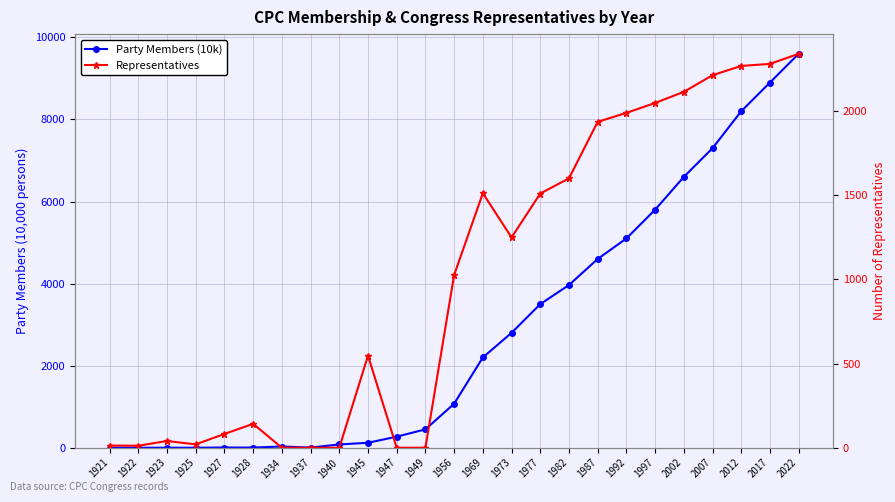

What are all the series names shown in the legend?

Party Members (10k), Representatives